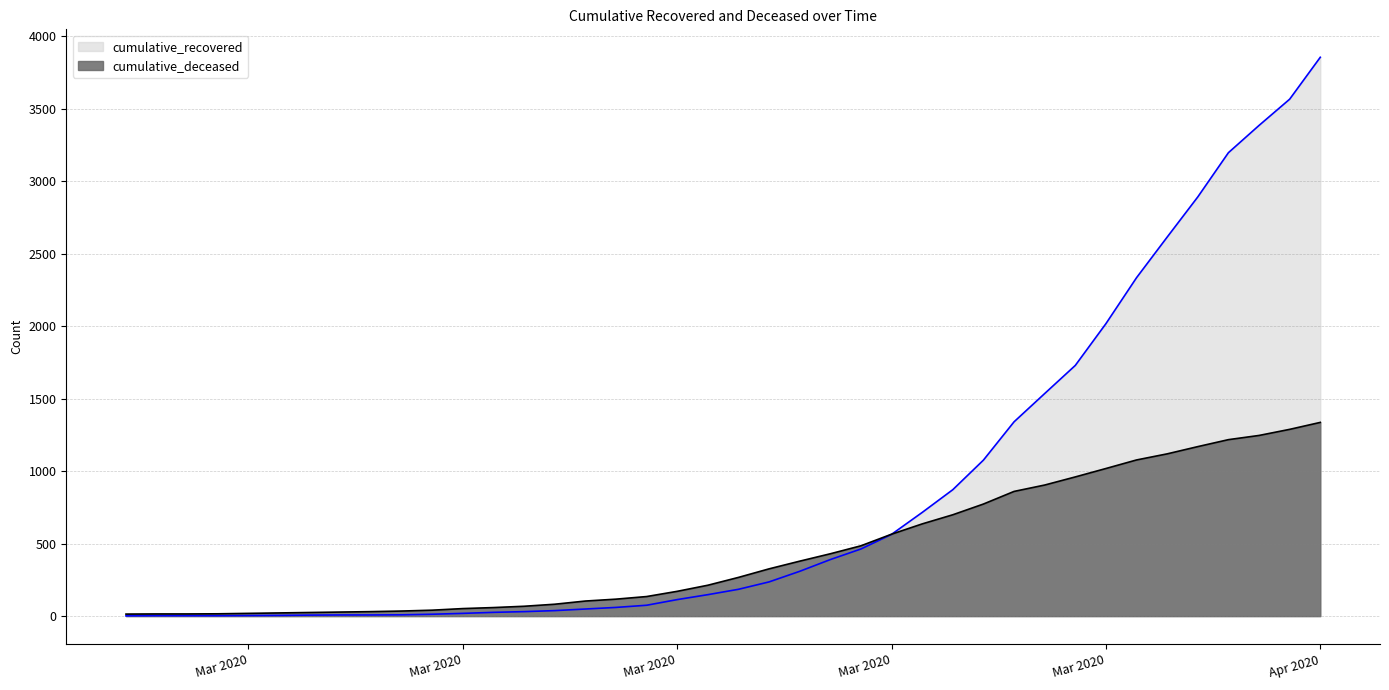

What is the minimum value for cumulative_recovered?

2